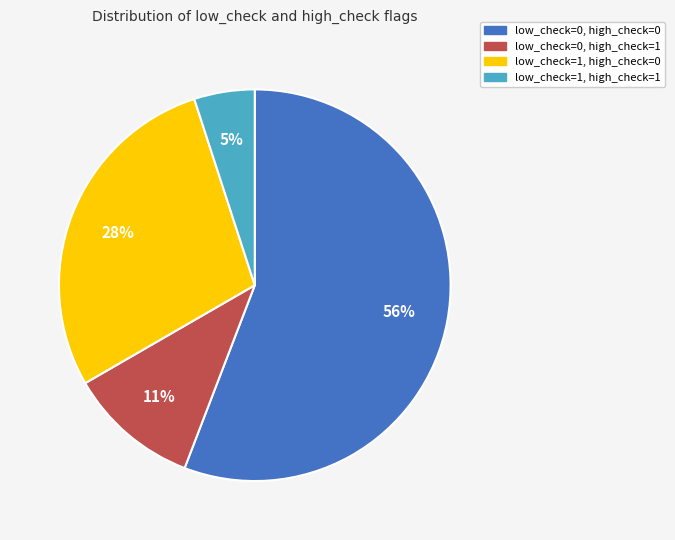

To the nearest percent, what is the difference between the low_check=1, high_check=1 and low_check=0, high_check=0 slice percentages?

51%